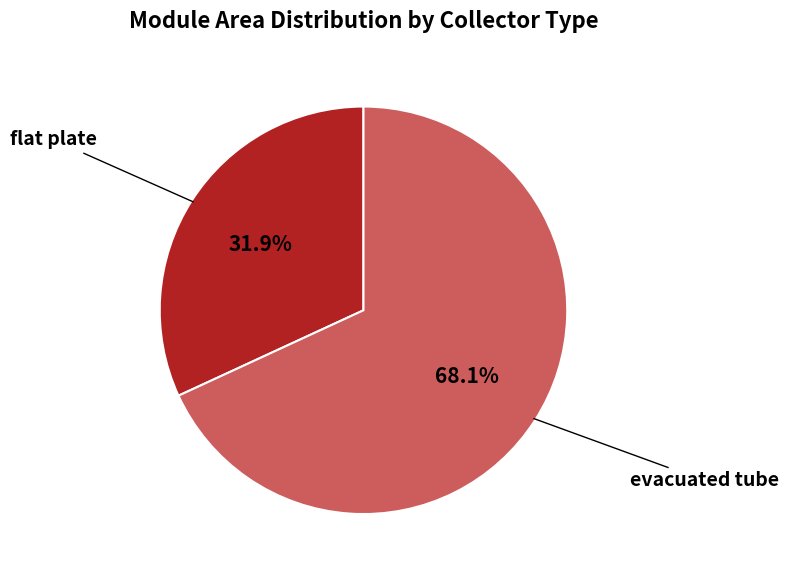

True or false: evacuated tube accounts for 82% of the total.

False